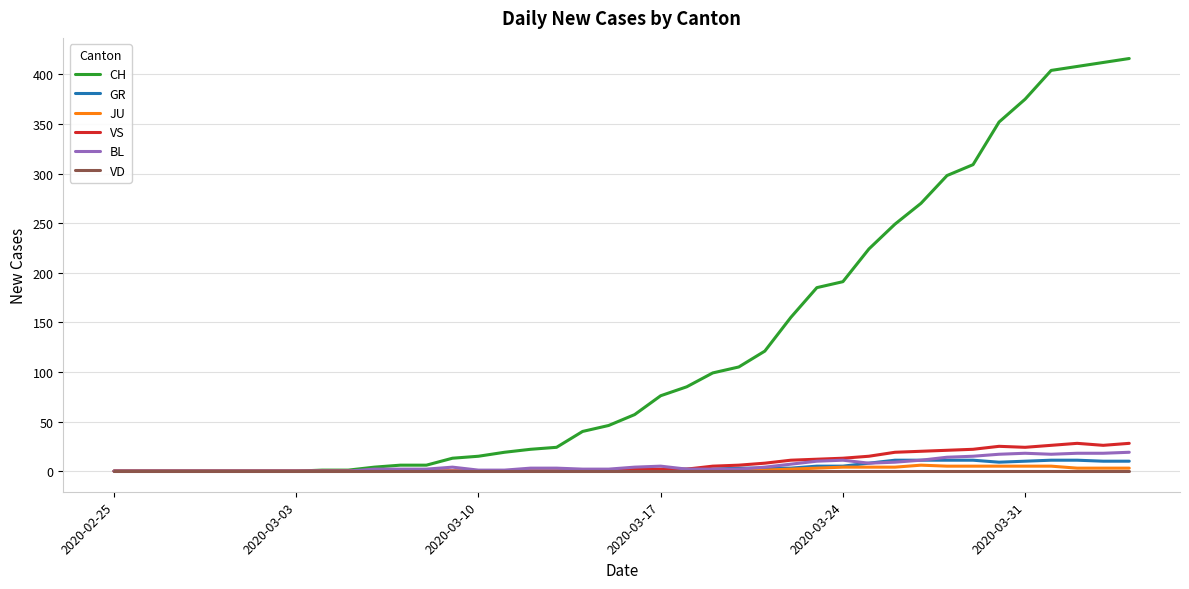

Which series has the largest total across all categories?

CH